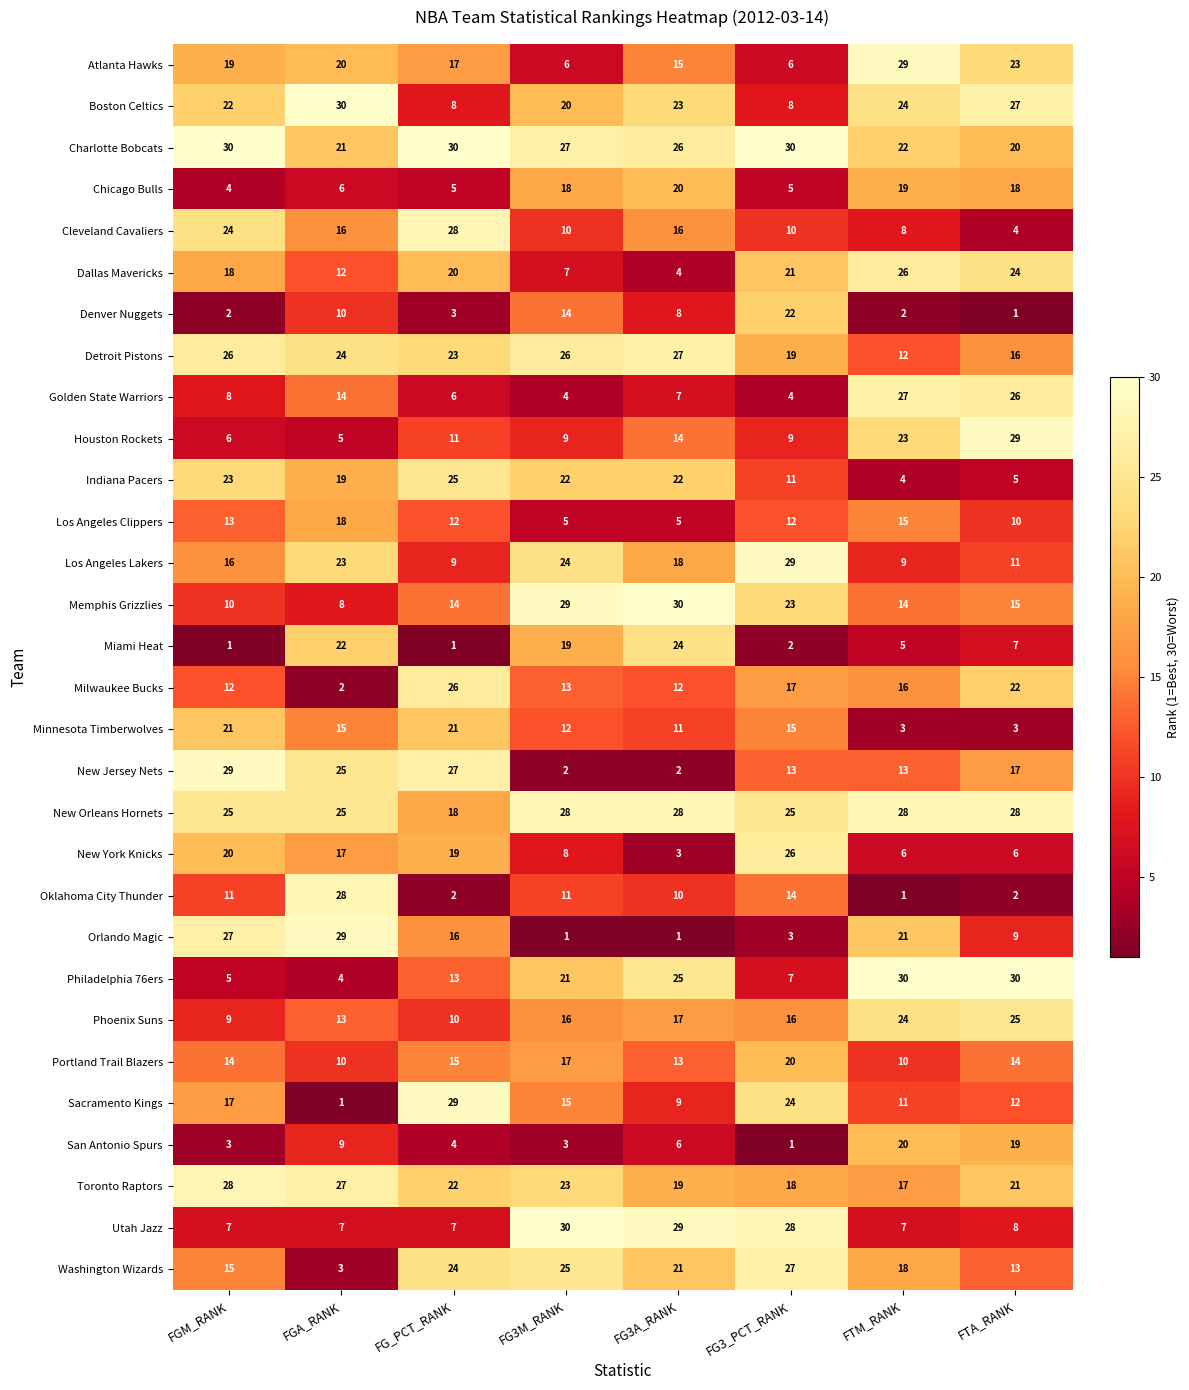

What is the greatest value displayed?

30